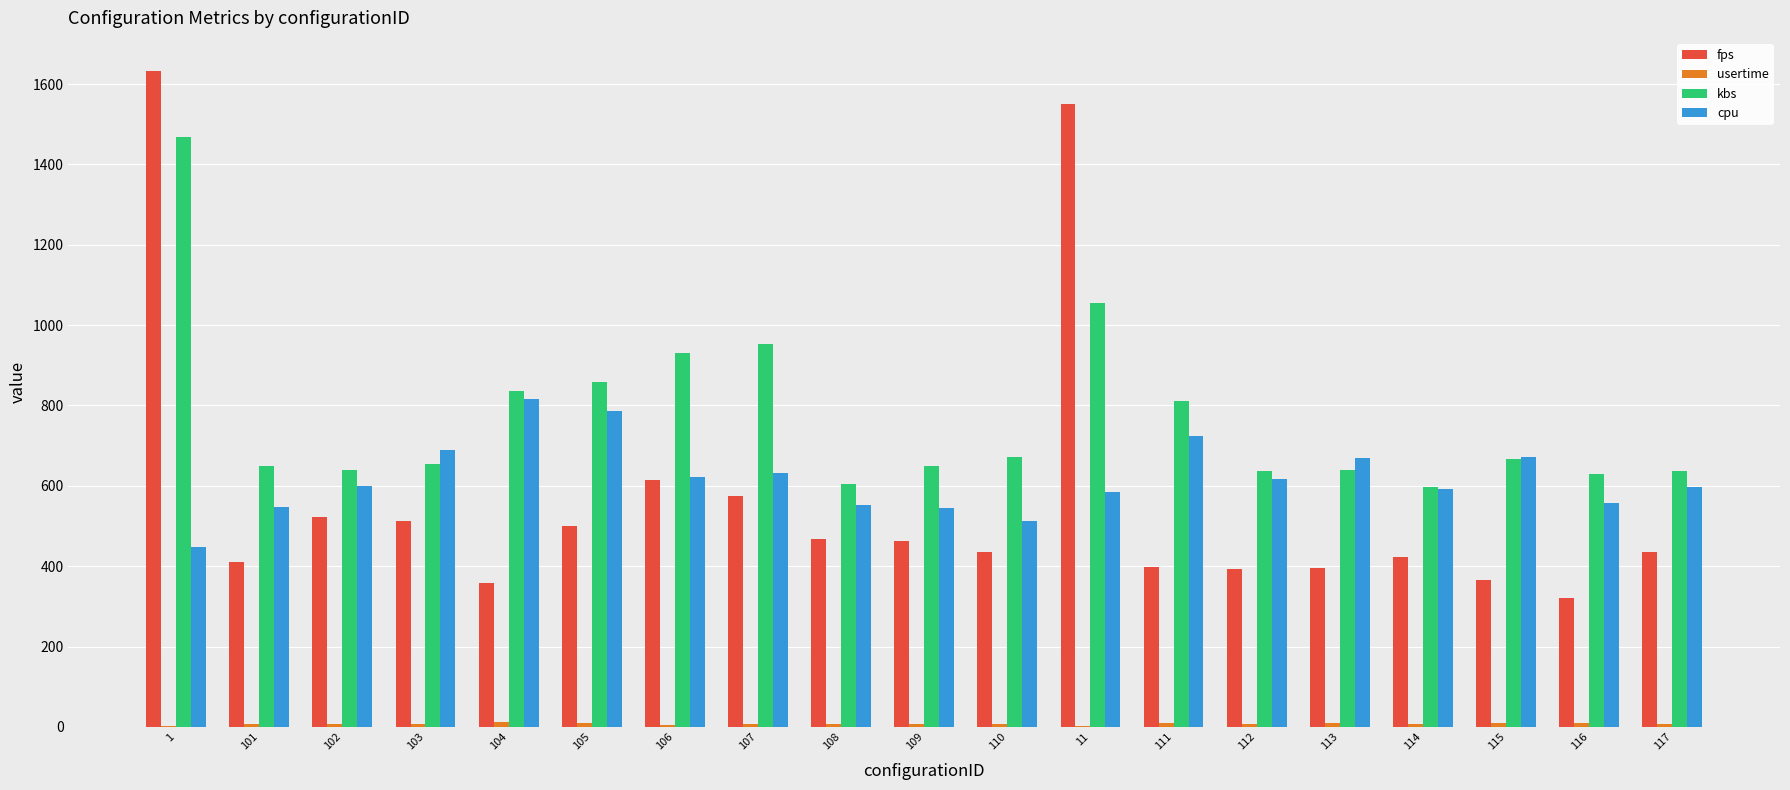

Which series changed the most between 104 and 108?

cpu